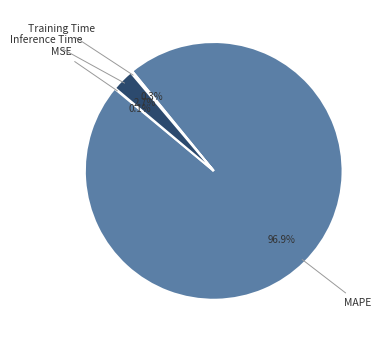

What percentage is NOT represented by Inference Time?

97.3%